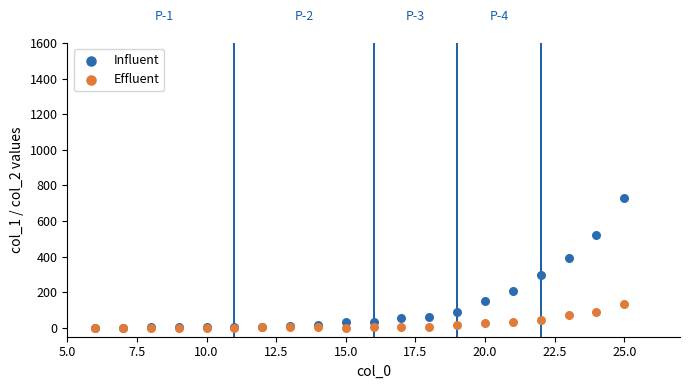

Which series has the widest spread of Y values?

Influent